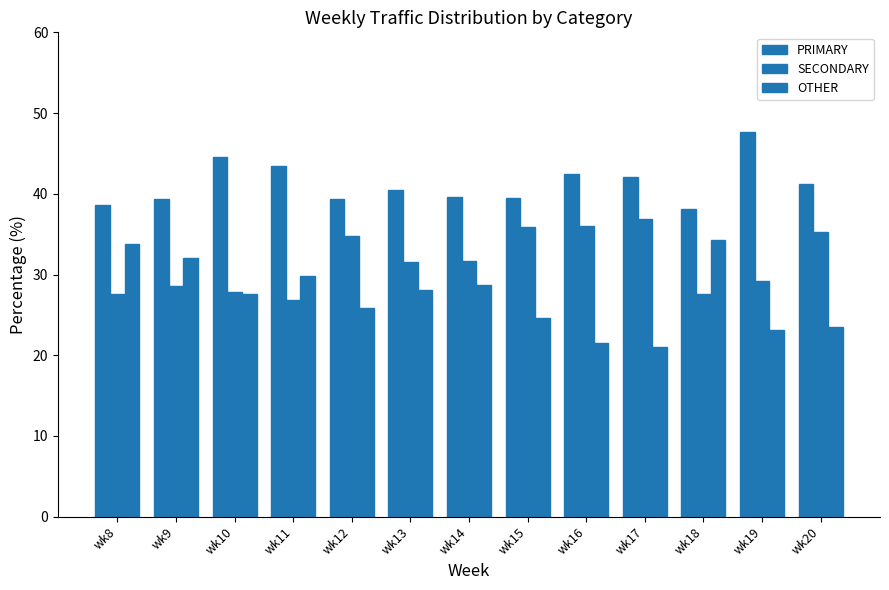

Between wk14 and wk12, which is larger?

wk14